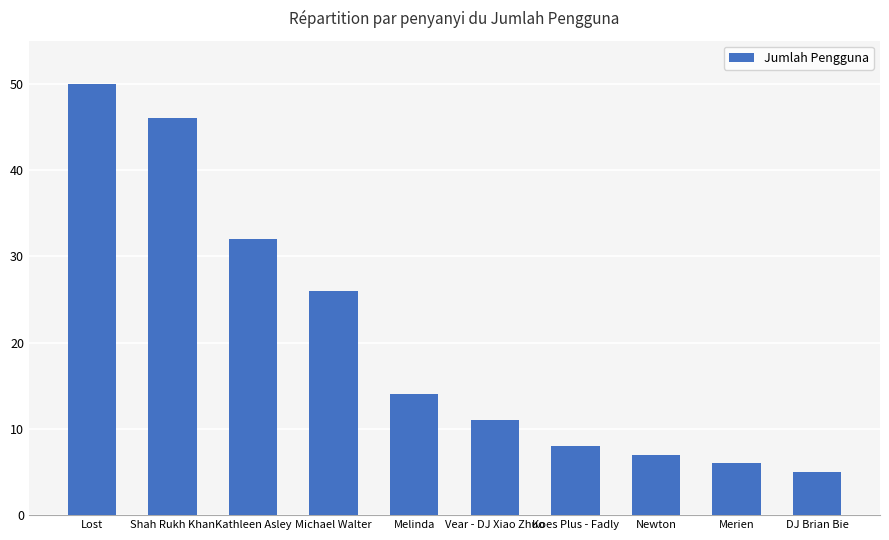

What is the change in value from Lost to Merien?

-44